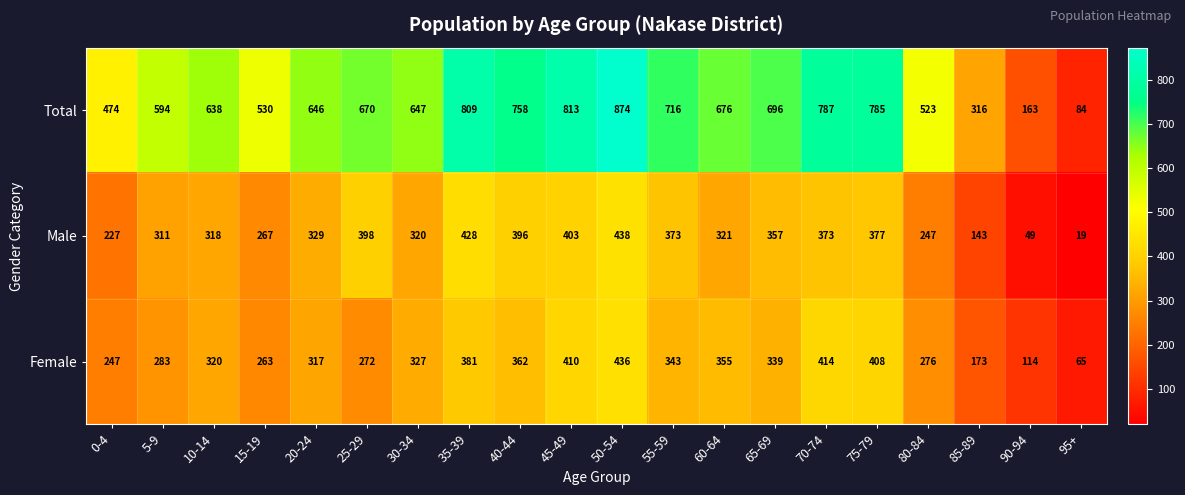

At which category does the chart reach its minimum across all series?

95+